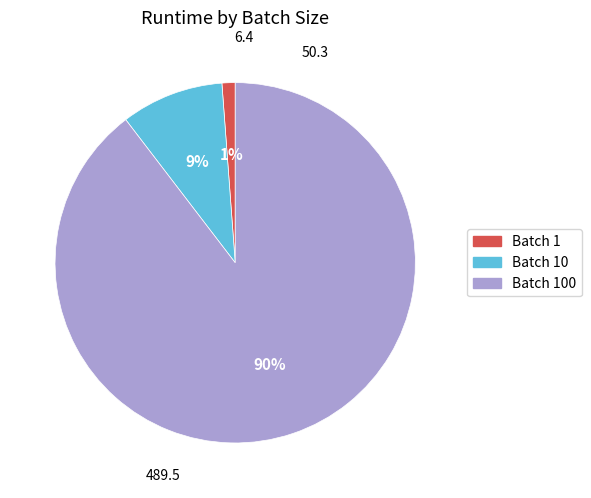

Does any single category account for the majority?

Yes